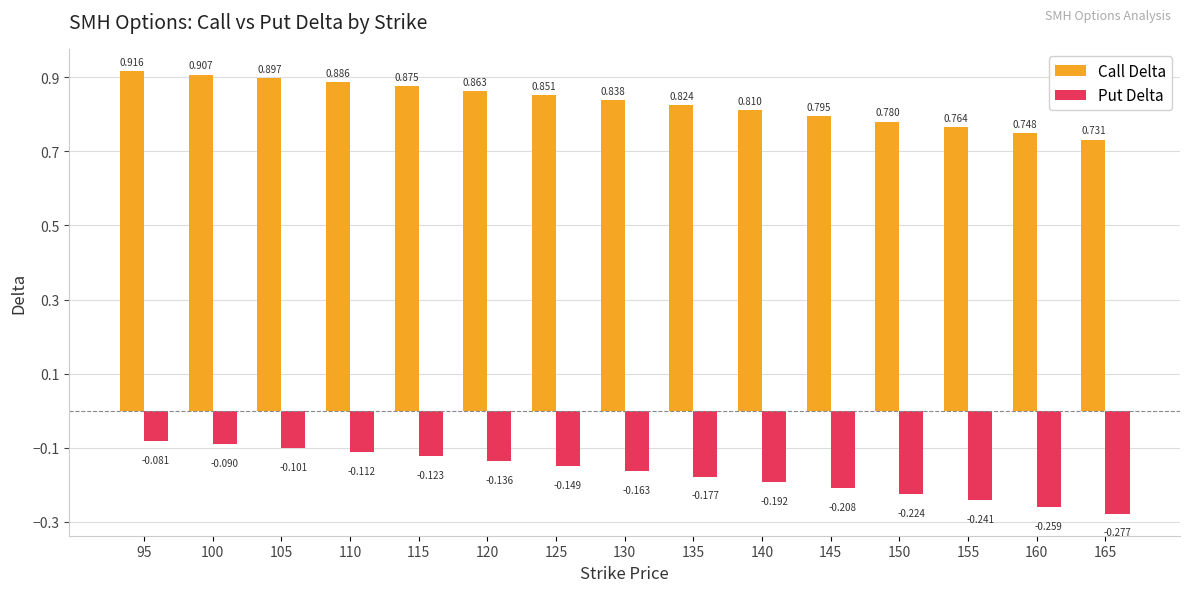

Is the value of Call Delta at 110 greater than the value of Put Delta at 125?

Yes